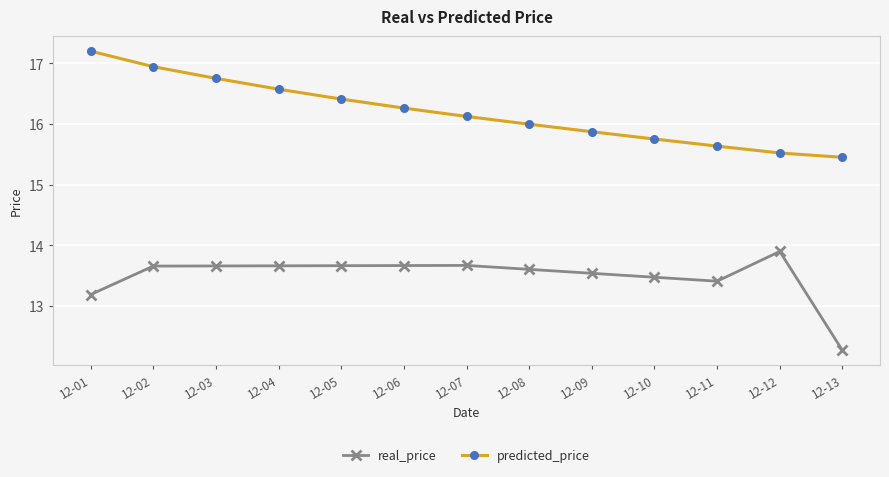

Between 12-01 and 12-02, which series saw the biggest shift?

real_price